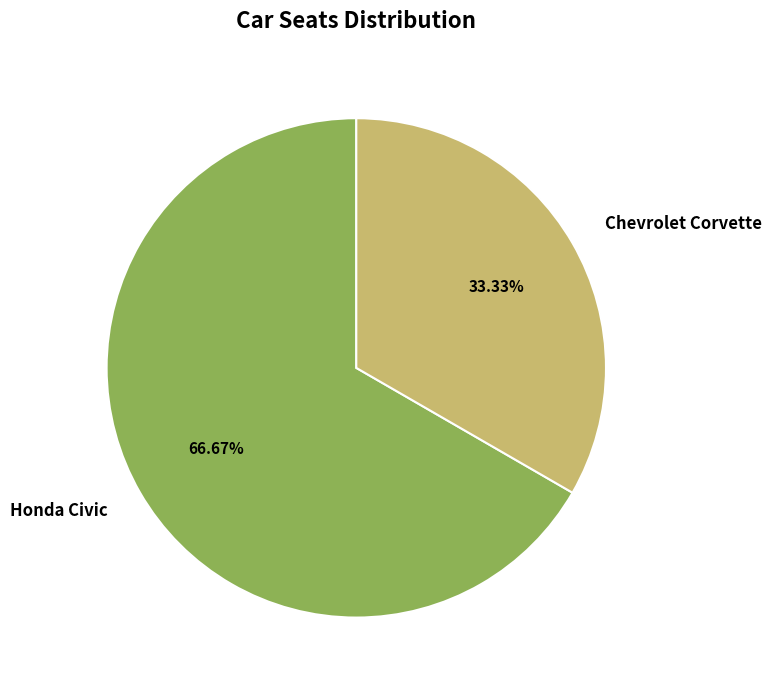

Is Chevrolet Corvette the majority of the pie?

No